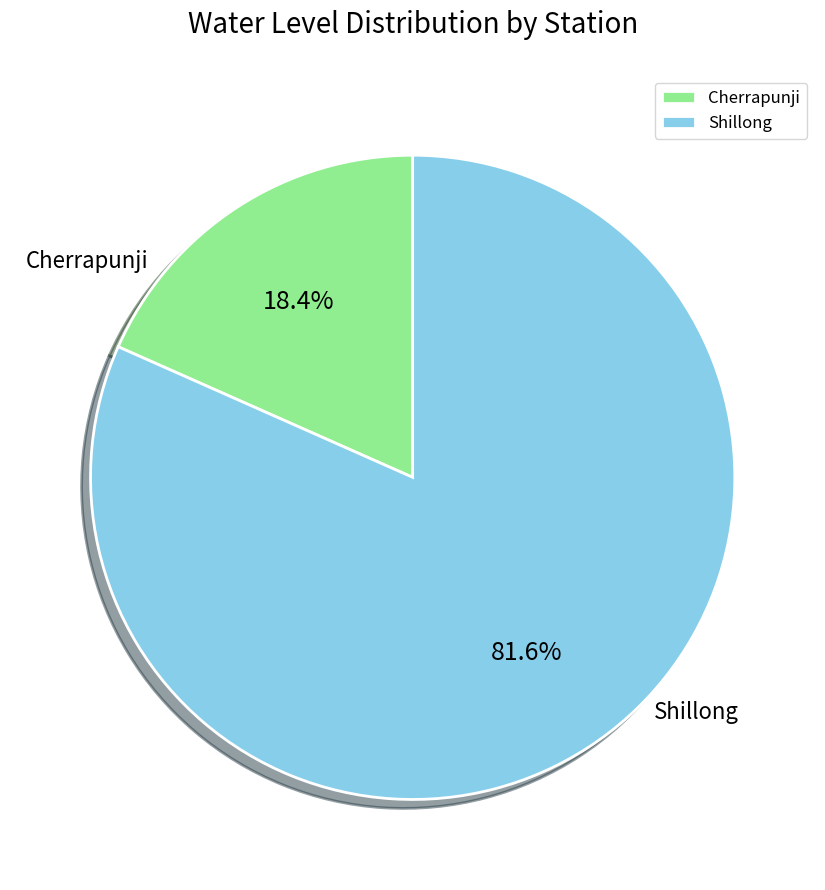

Which slice is the smallest?

Cherrapunji